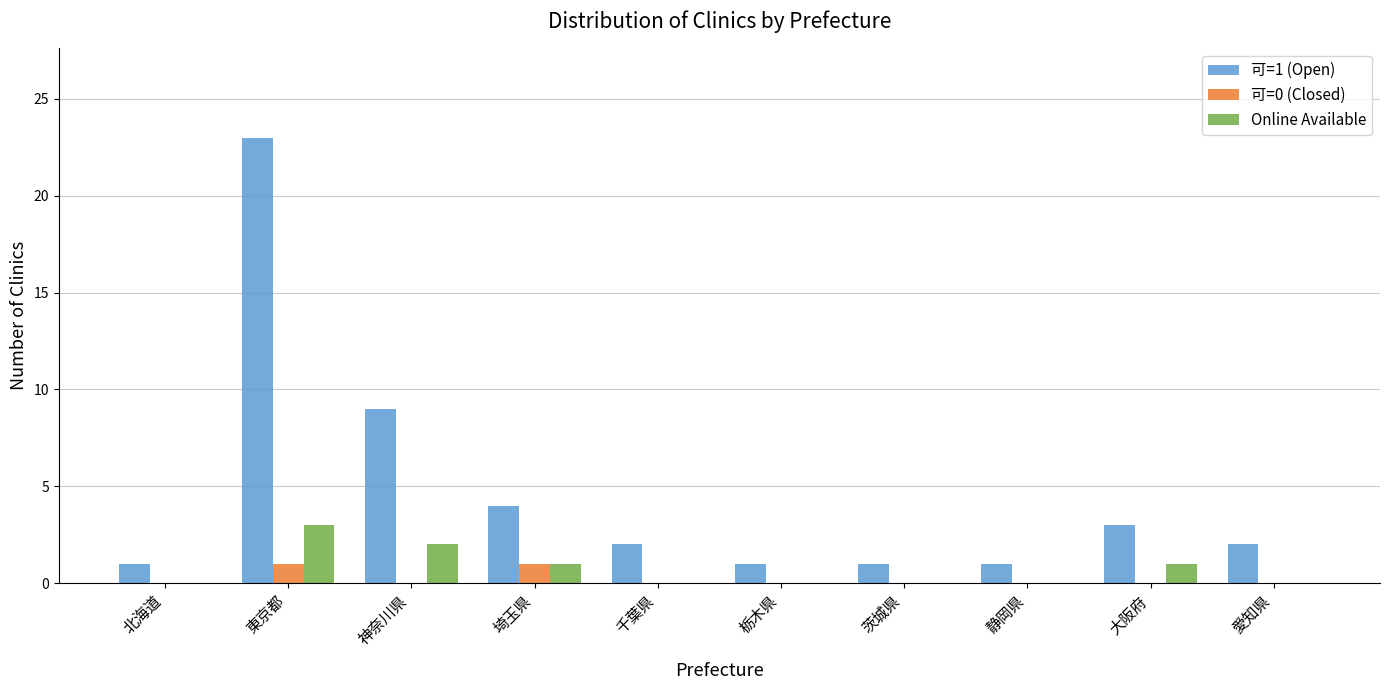

Count the number of data series in this chart.

3